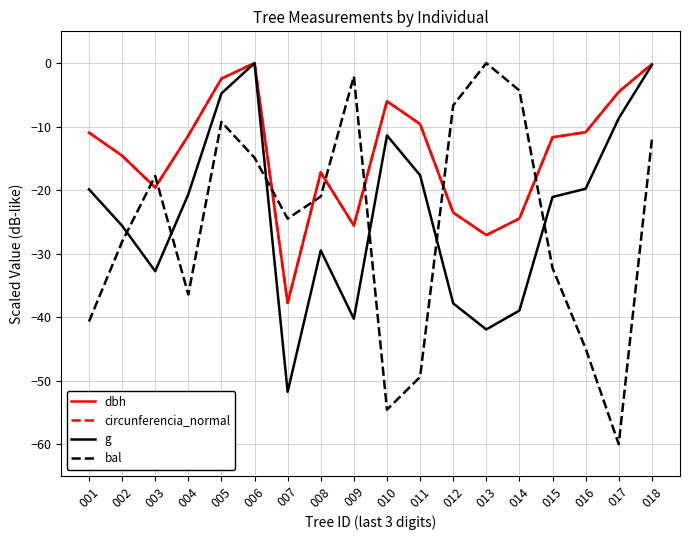

Which category has the lowest value across all series?

017